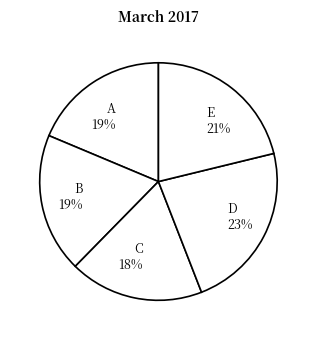

Is there a majority slice in this chart?

No